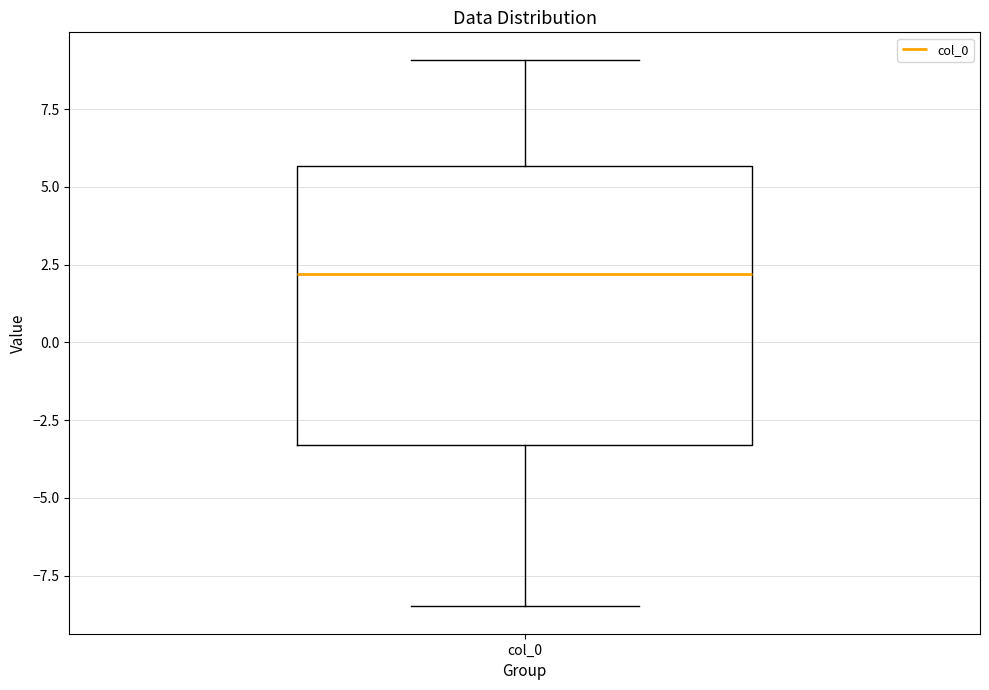

Read this box plot against the y-axis: the position of the median line, the range covered by the box, and the ends of both whiskers. The values are not printed on the chart, so give them approximately, as read against the axis.

median 2.0, box -3.5 to 5.5, whiskers -8.5 to 9.0